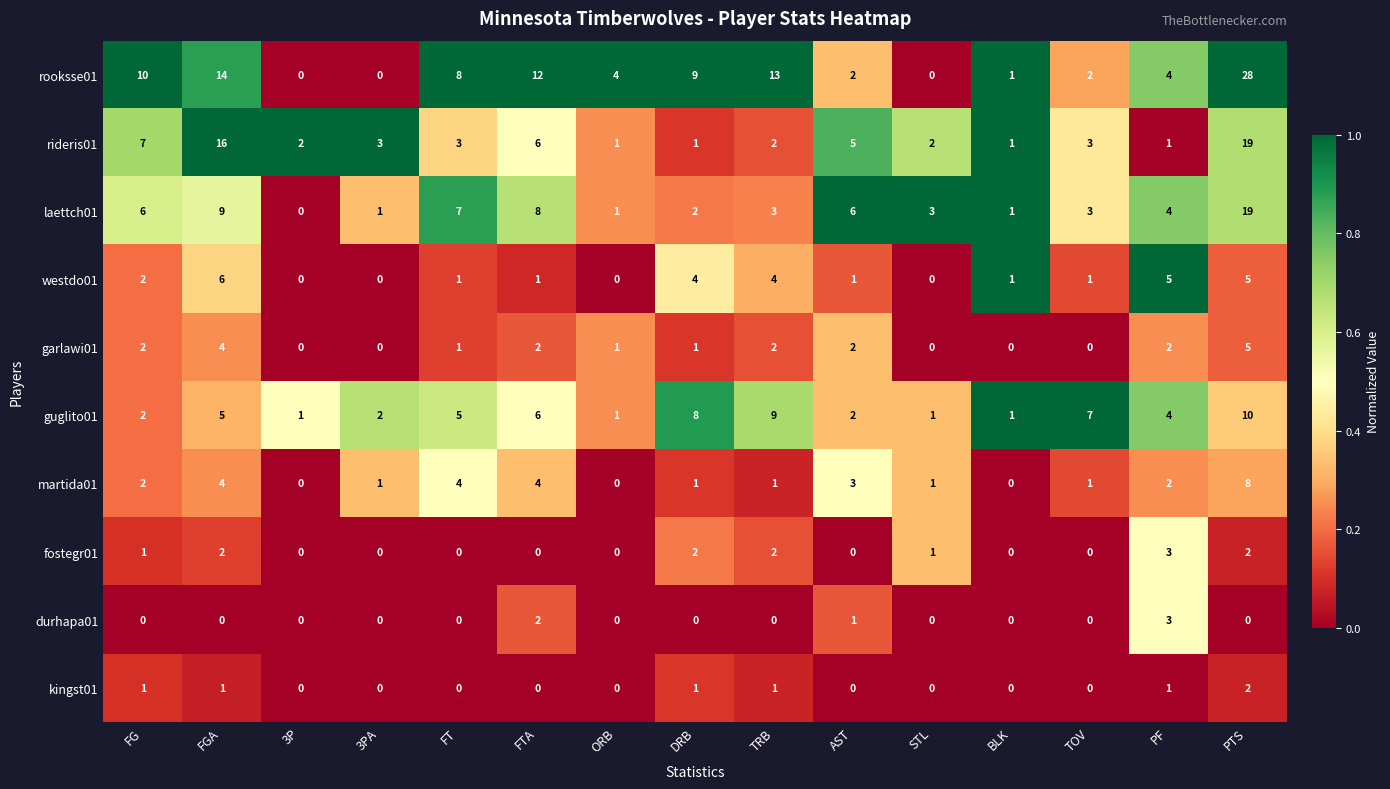

Where is rideris01 nearest to the value 10?

FG